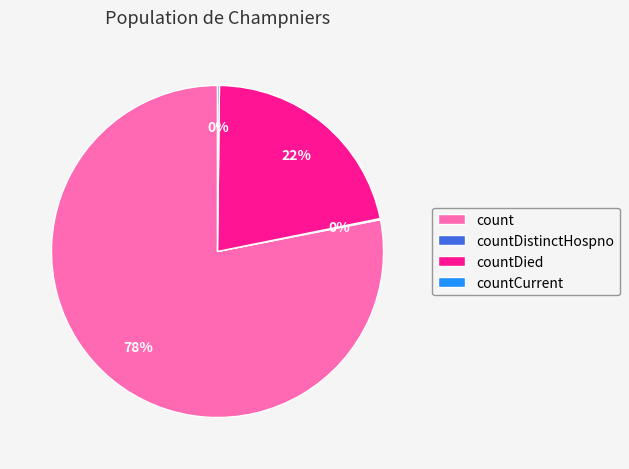

Does count account for over 50% of the chart?

Yes